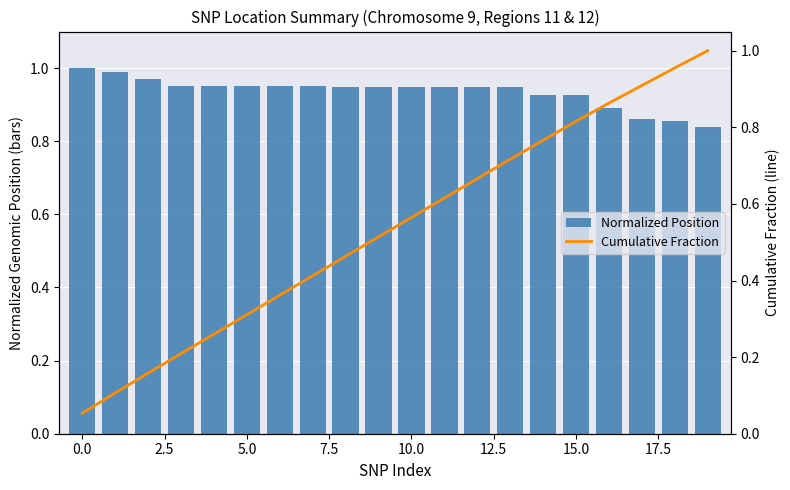

What is the minimum value for Normalized Position?

0.8